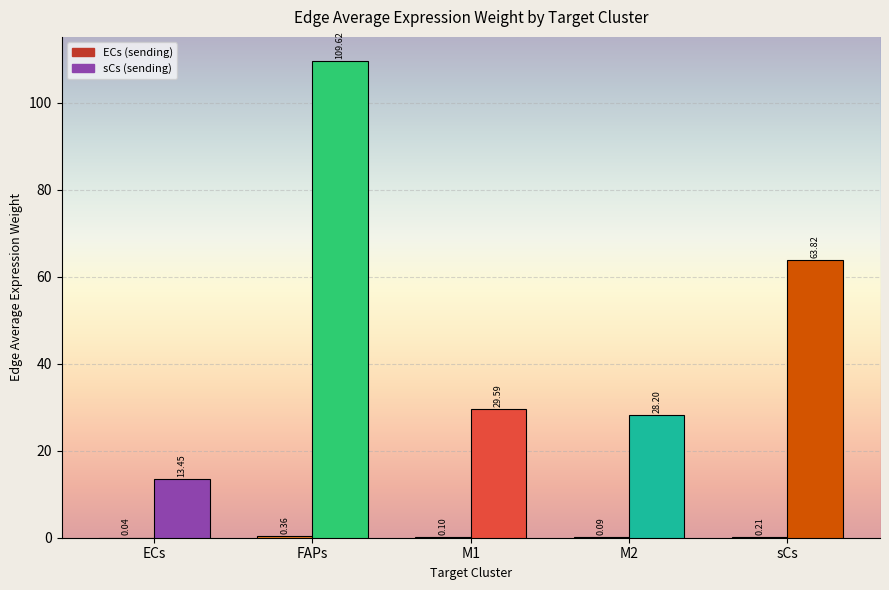

Reading left to right, extract all data points from this chart.

EC_edge_avg: 0.0	0.4	0.1	0.1	0.2
sC_edge_avg: 13.4	109.6	29.6	28.2	63.8